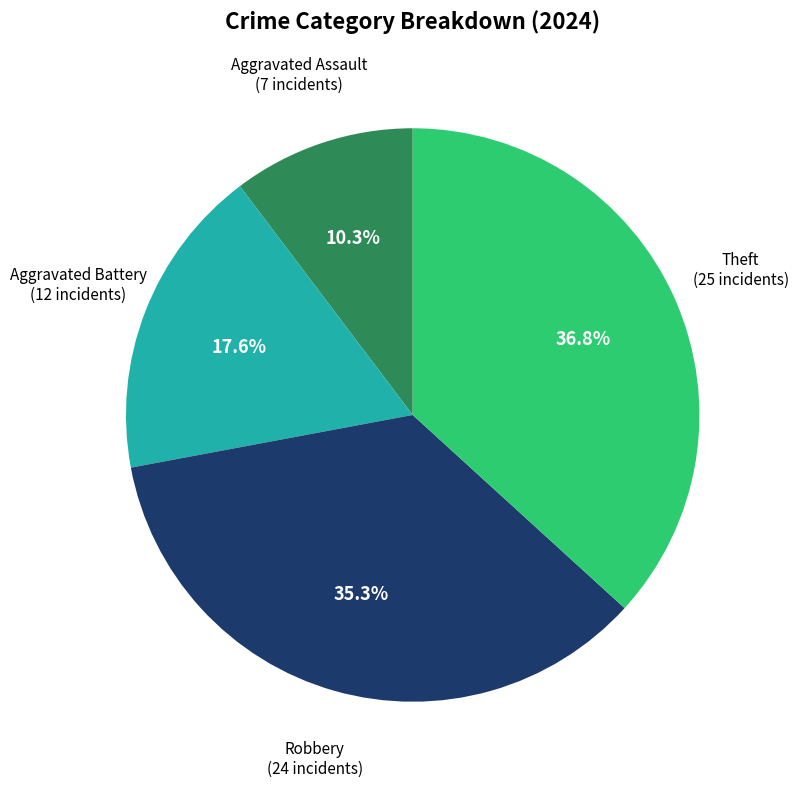

Which slice is the largest?

Theft